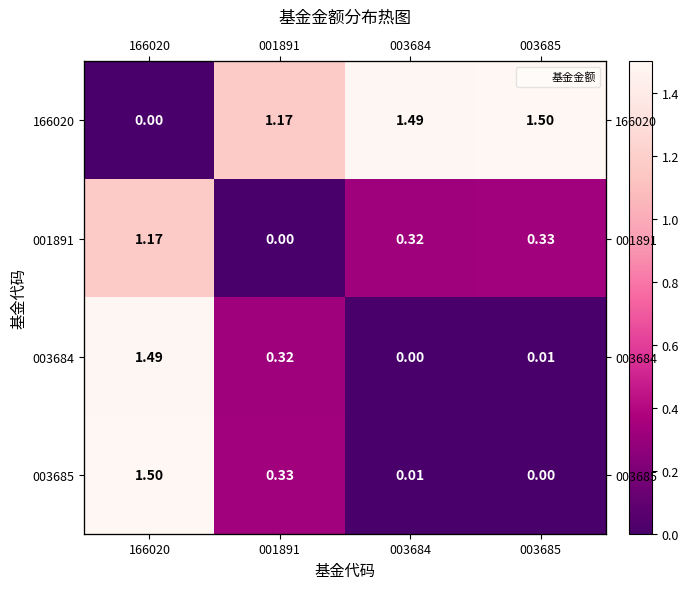

What is the average value of the 003685 series?

0.5